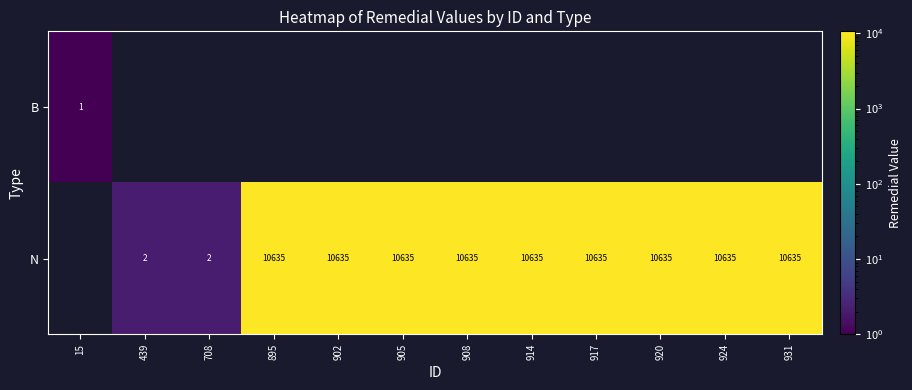

Count the number of data series in this chart.

2